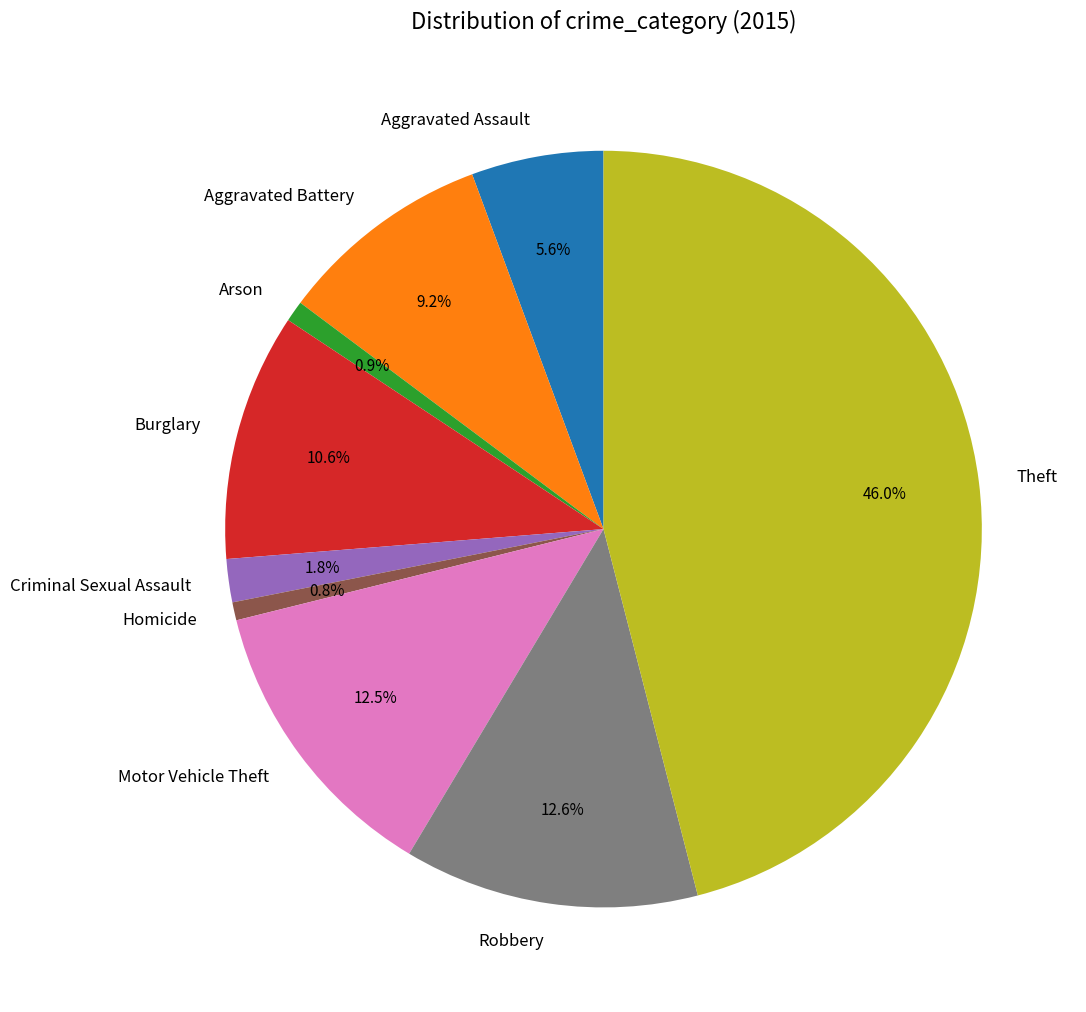

How many segments does this pie chart have?

9